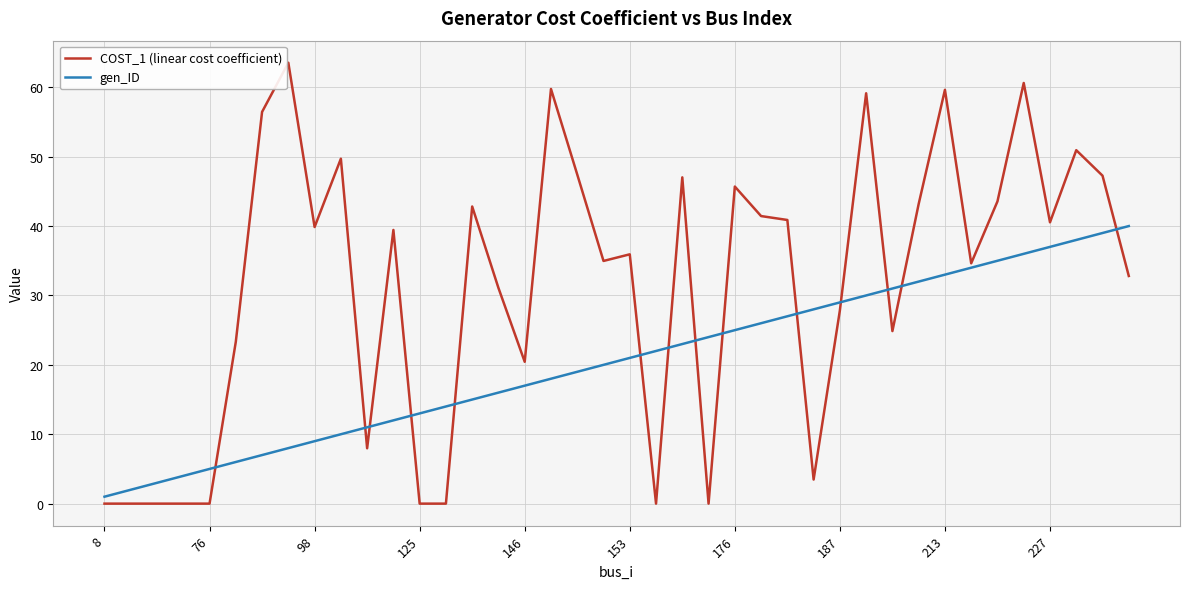

Which series has the largest total across all categories?

COST_1 (linear cost coefficient)